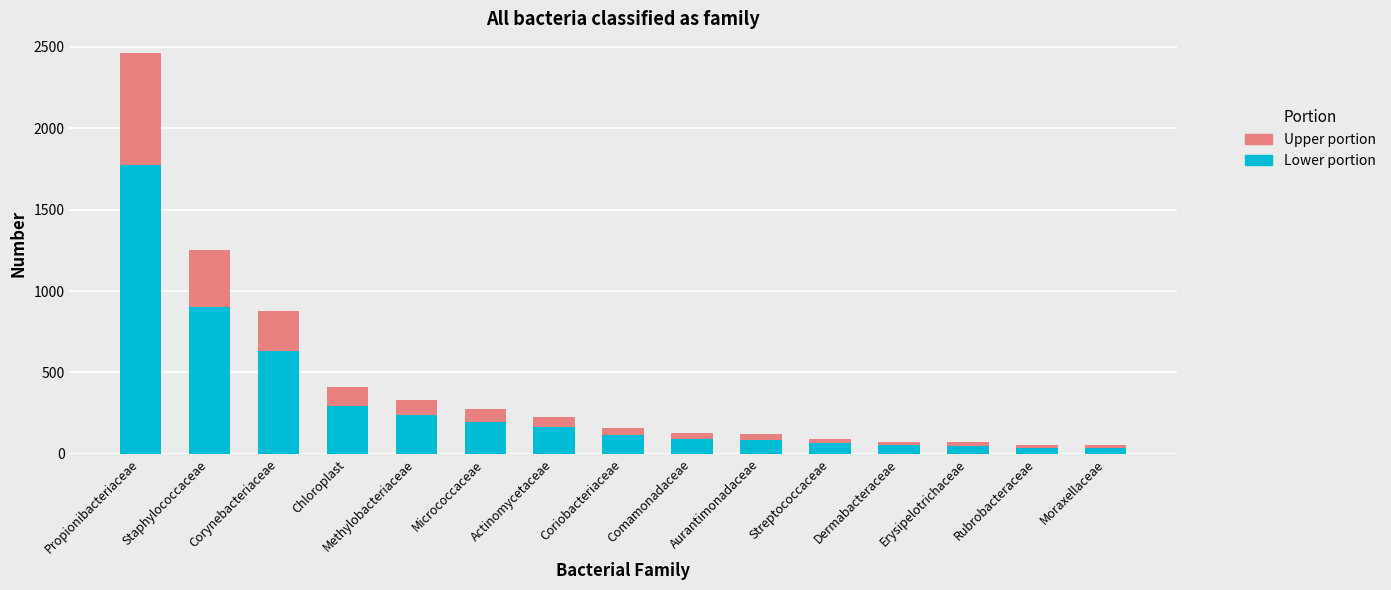

What is the average value of the Lower portion series?

315.7